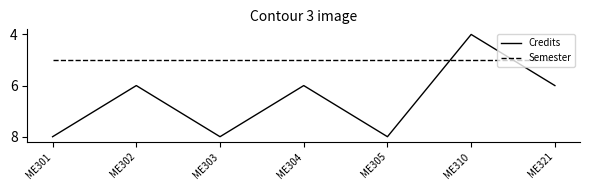

Which series ends up on top after the final intersection of Credits and Semester?

Credits